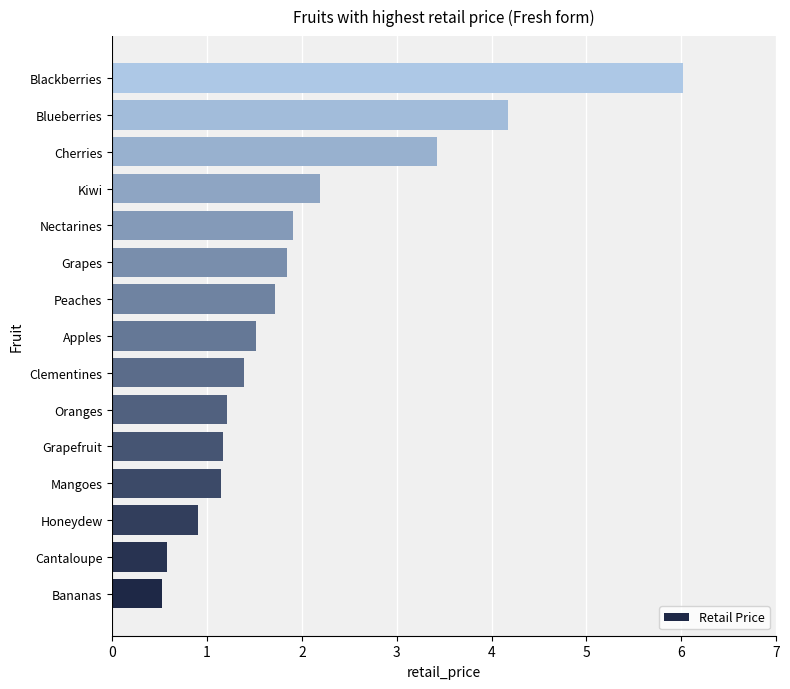

Reading top to bottom, what are all the values shown in this chart?

Blackberries=6.0	Blueberries=4.2	Cherries=3.4	Kiwi=2.2	Nectarines=1.9	Grapes=1.8	Peaches=1.7	Apples=1.5	Clementines=1.4	Oranges=1.2	Grapefruit=1.2	Mangoes=1.2	Honeydew=0.9	Cantaloupe=0.6	Bananas=0.5